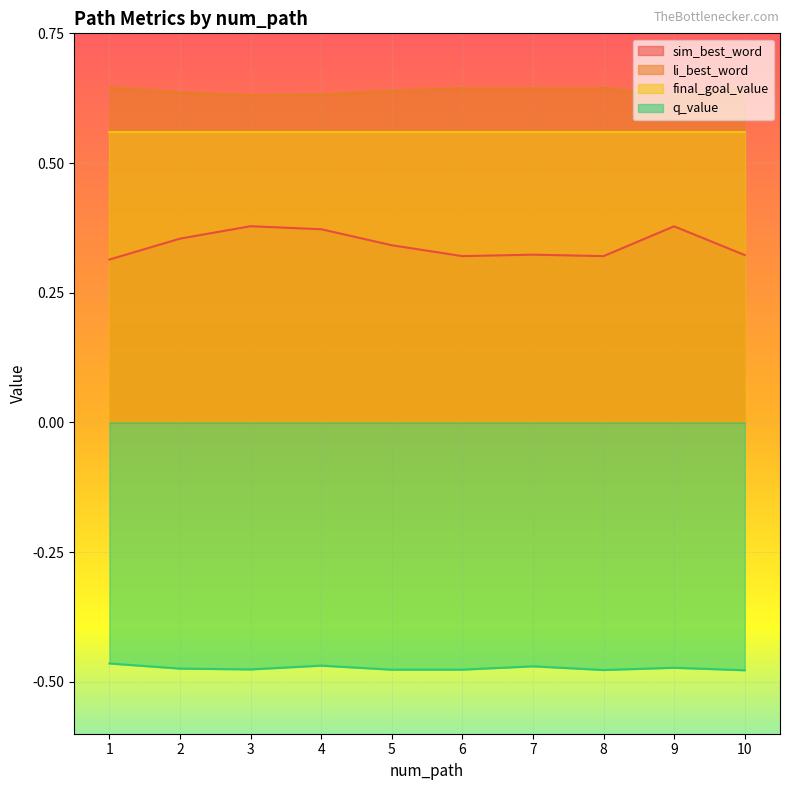

At which label is q_value closest to 0?

1